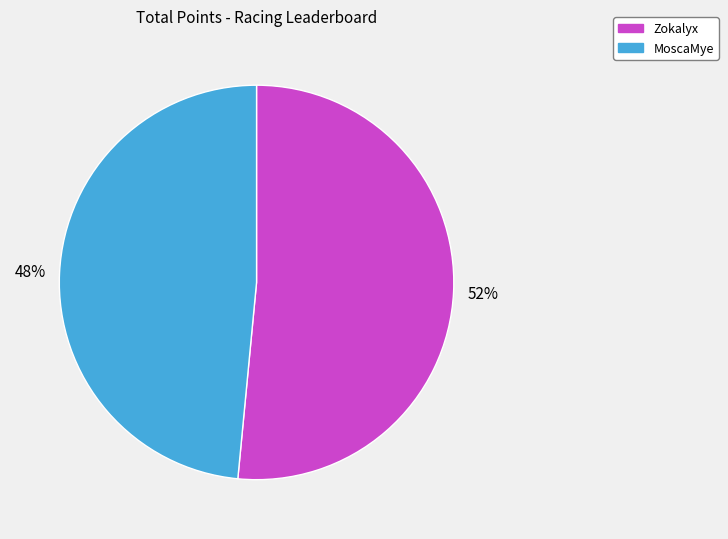

To the nearest percent, what is the average slice percentage?

50%